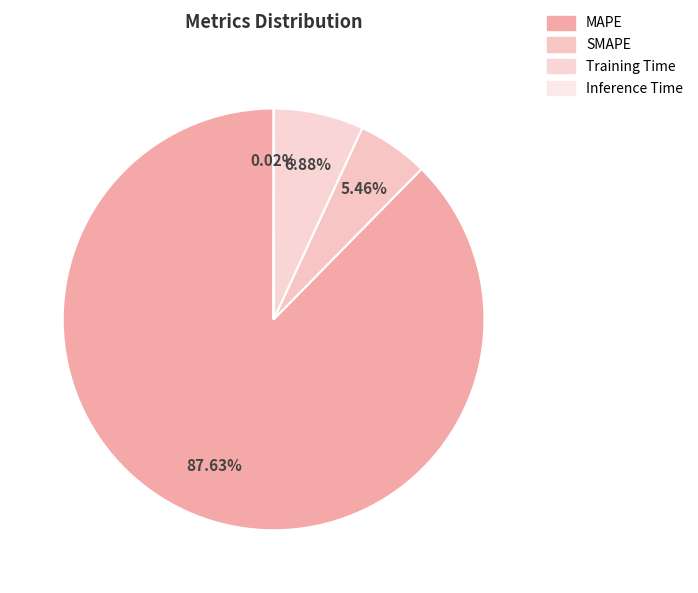

What is the change in value from MAPE to Training Time?

-27.7